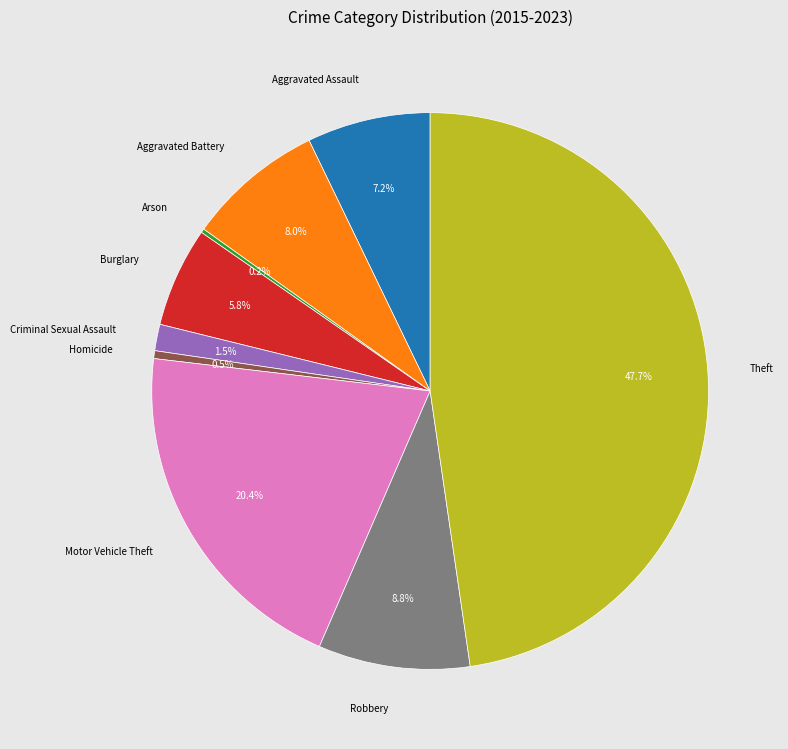

Between Aggravated Battery and Homicide, which is larger?

Aggravated Battery